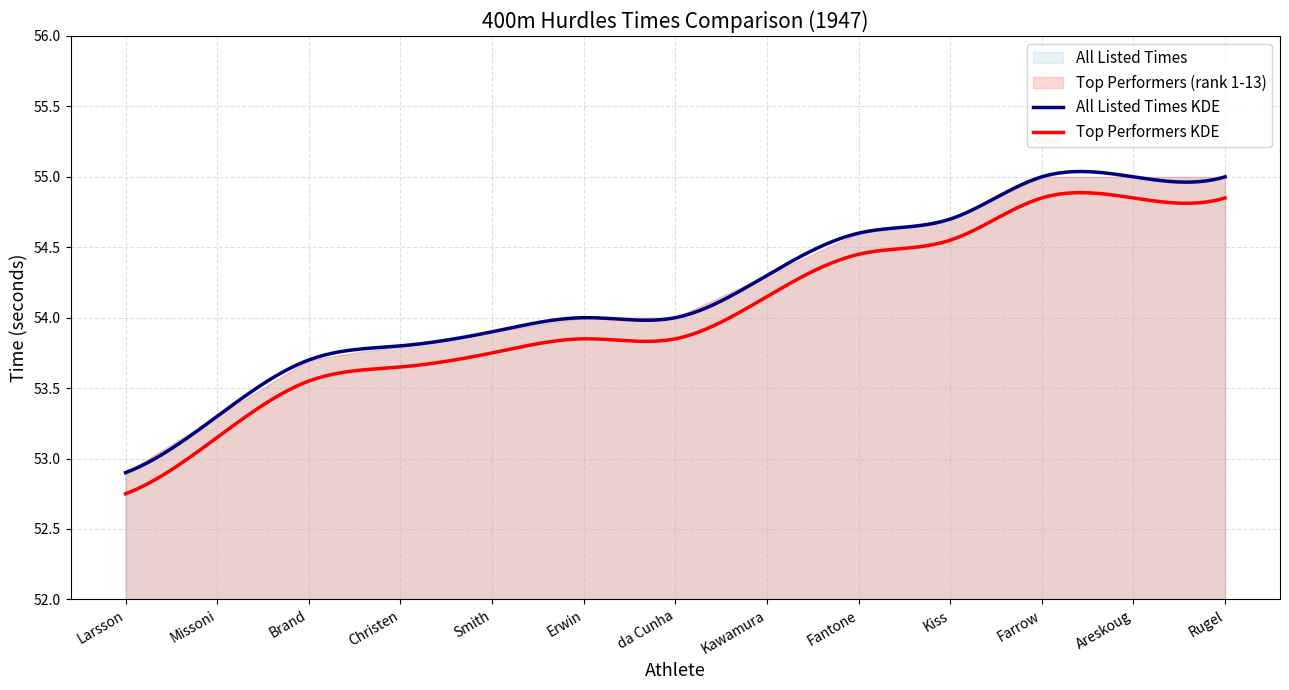

Does the chart display data point markers on the line(s)?

No